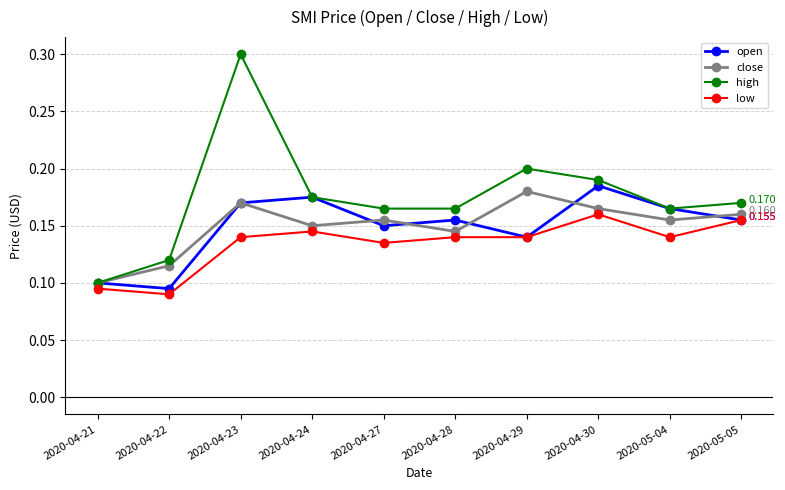

How many interior local peaks does the high series have?

2